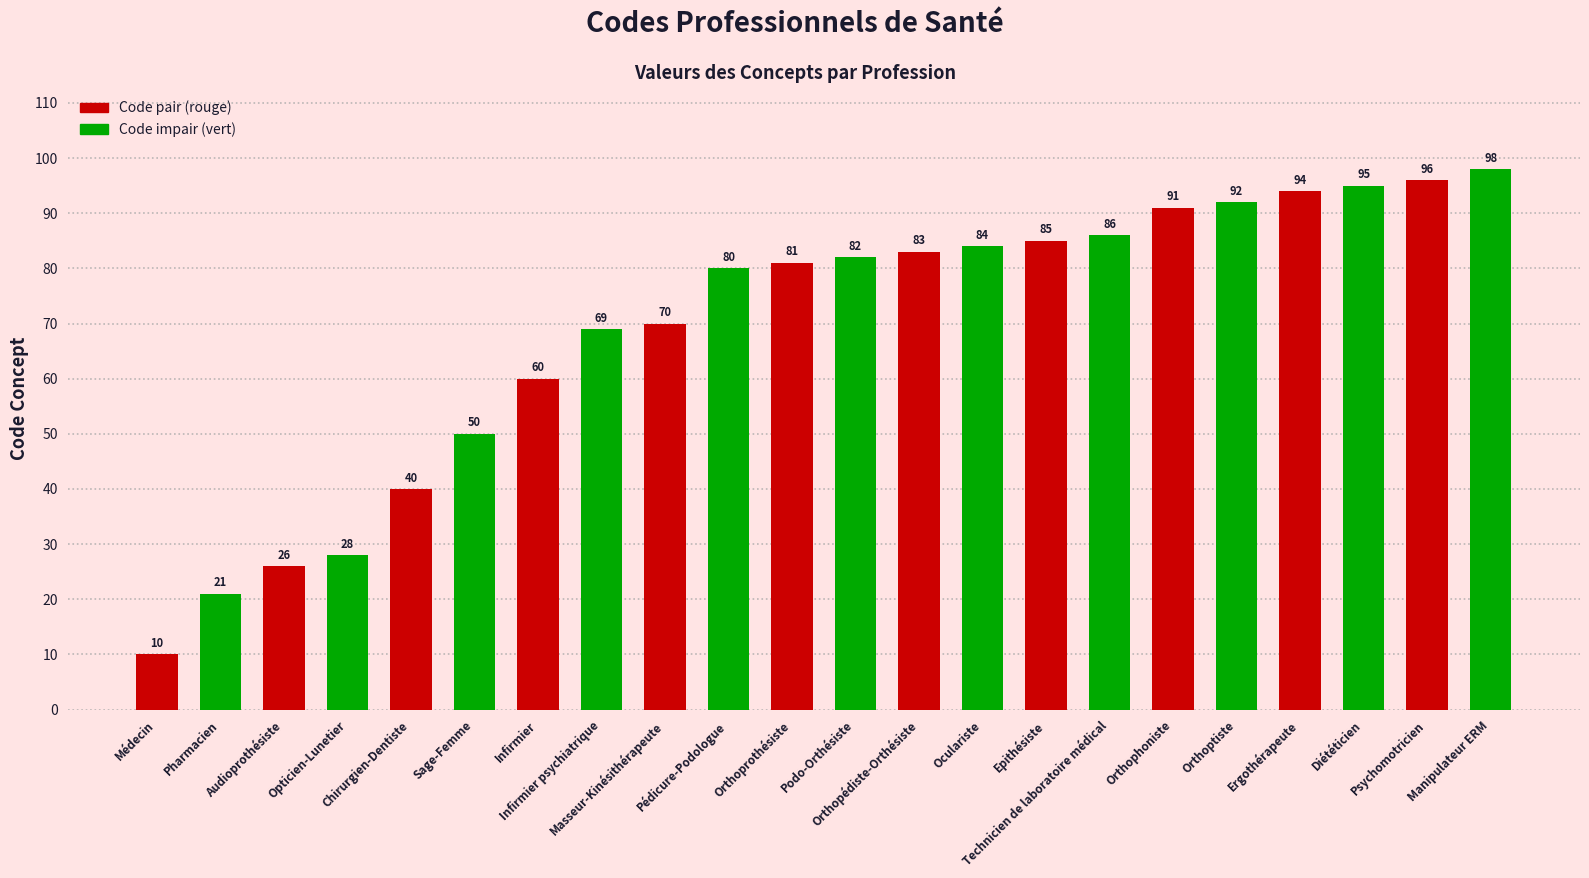

Where is the data nearest to the value 54?

Sage-Femme